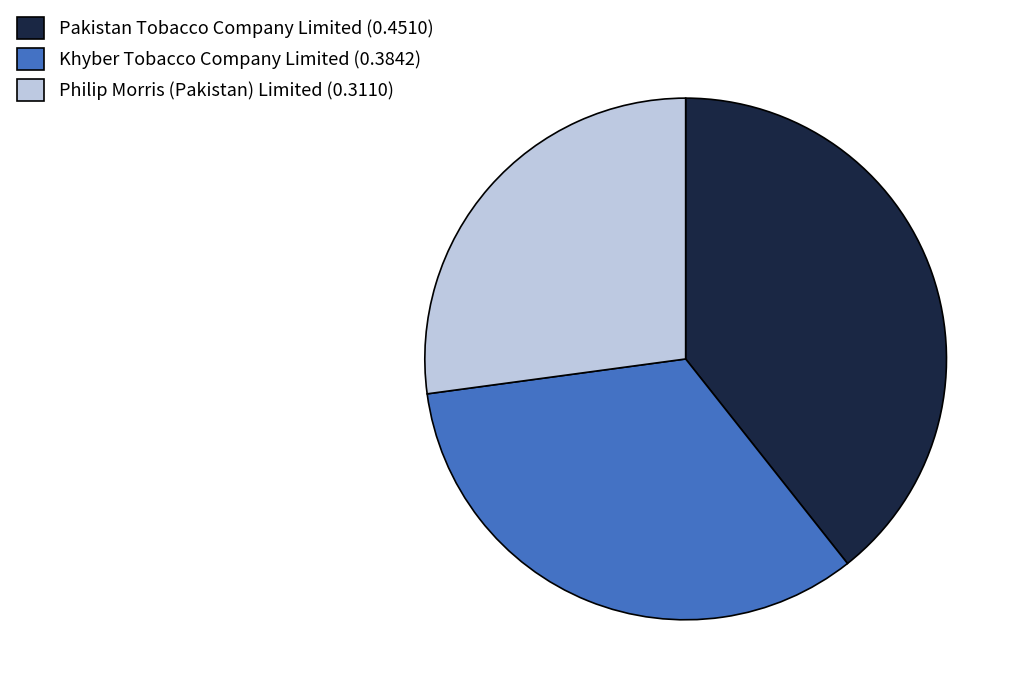

What is the largest slice in the pie chart?

Pakistan Tobacco Company Limited